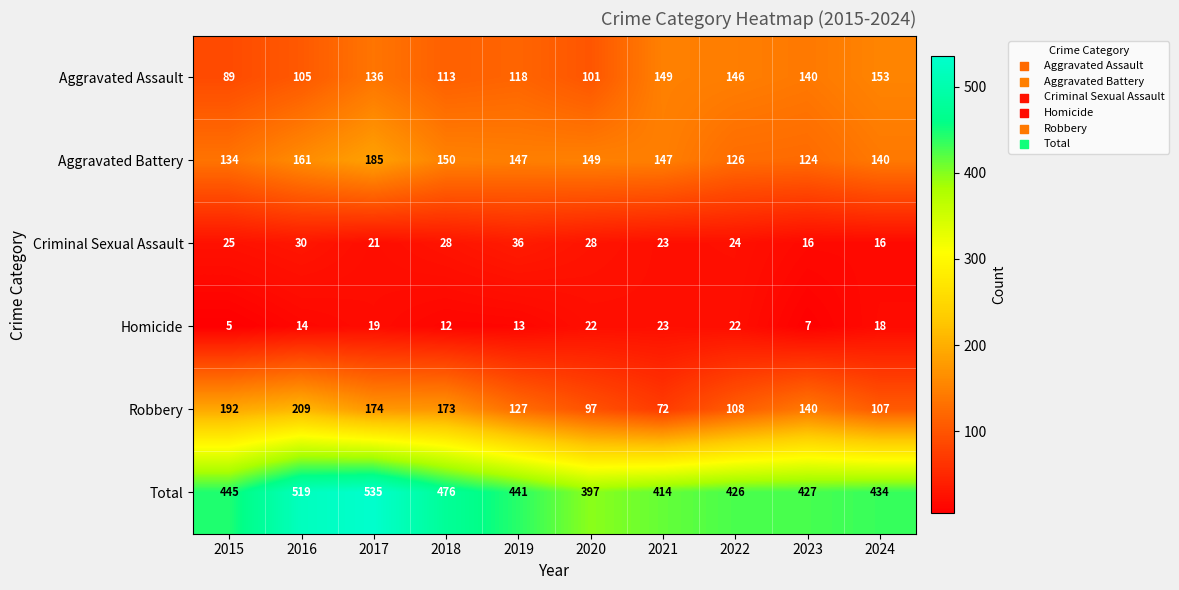

How many categories are shown in the chart?

10